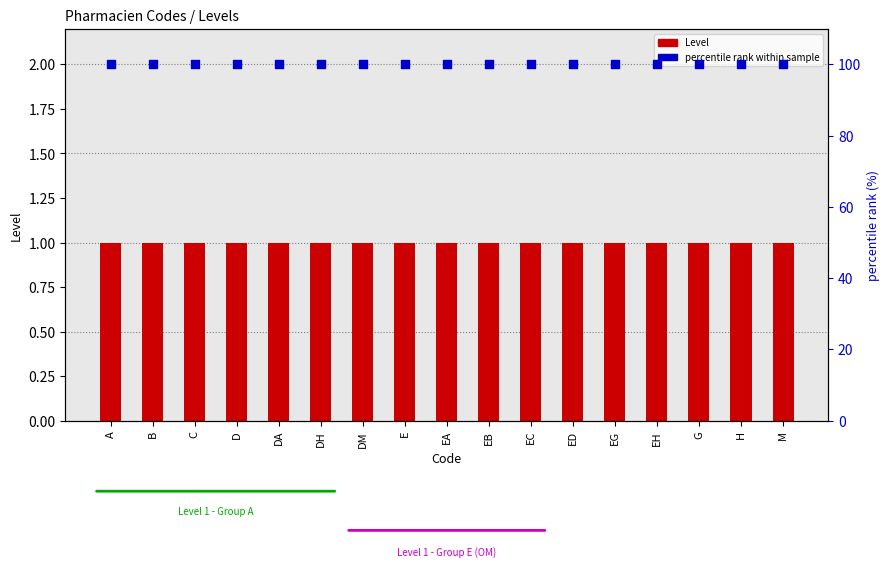

Which series has the largest Y range (max minus min)?

Level (code count)